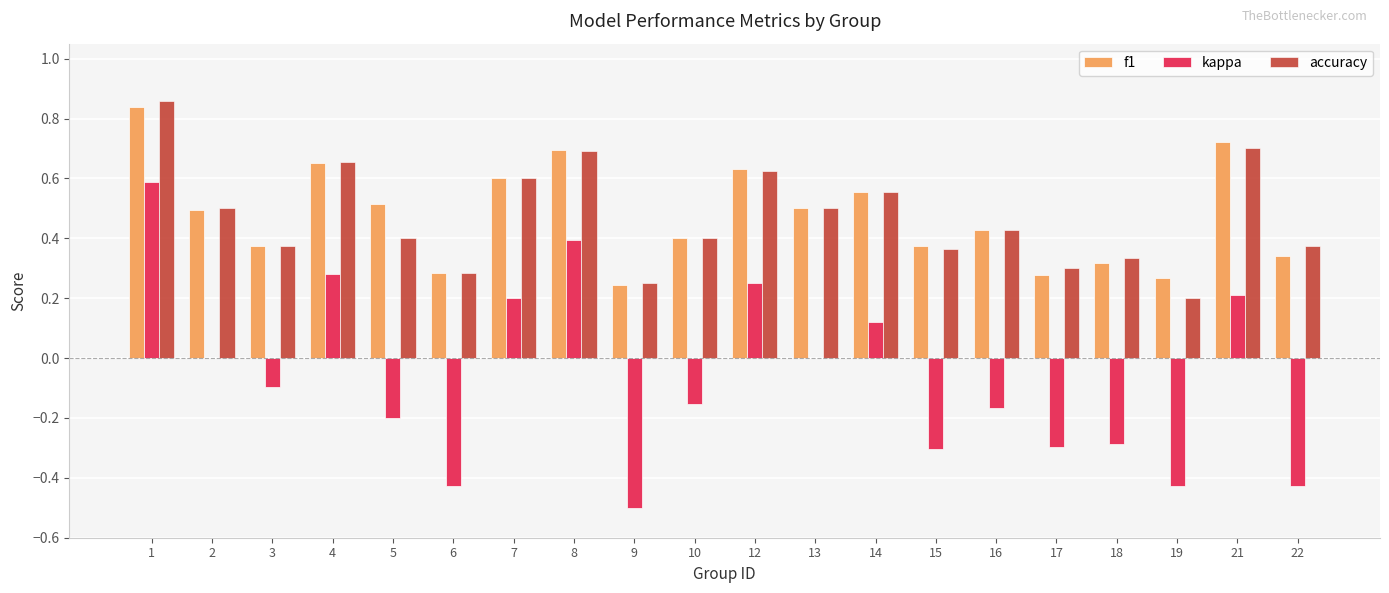

What are all the series names shown in the legend?

f1, kappa, accuracy